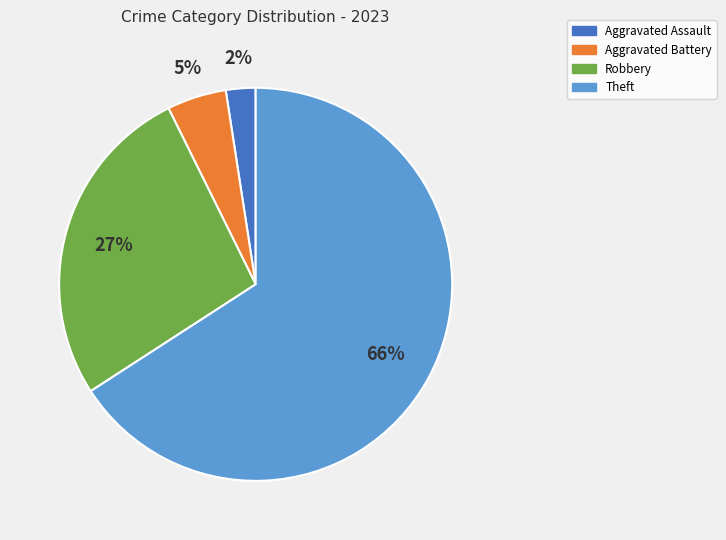

Do Theft and Aggravated Assault together represent more than half of the pie?

Yes